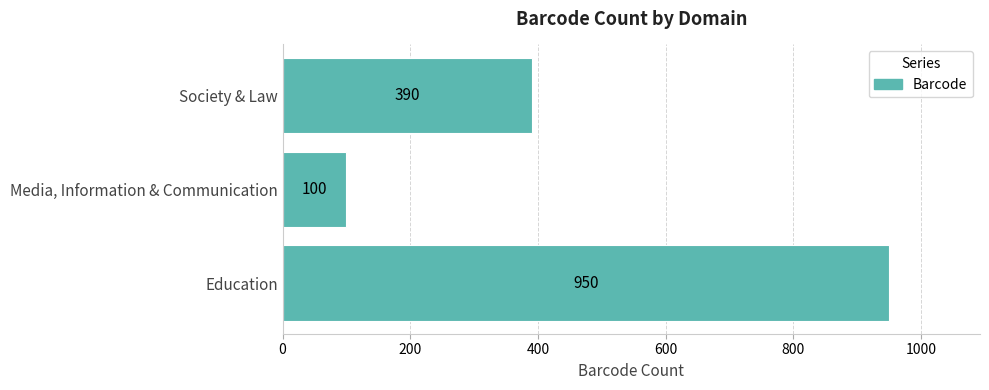

Reading bottom to top, extract all data points from this chart.

950	100	390